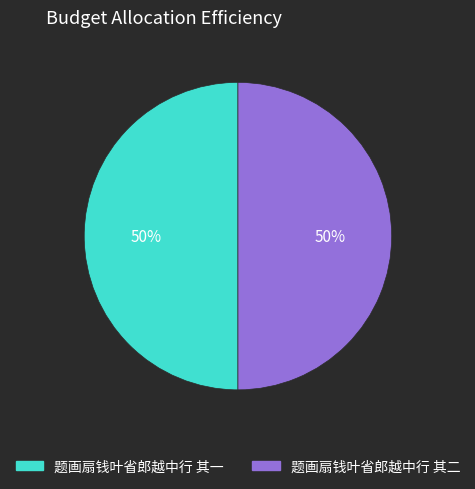

Is the sum of 题画扇钱叶省郎越中行 其二 and 题画扇钱叶省郎越中行 其一 greater than half?

Yes